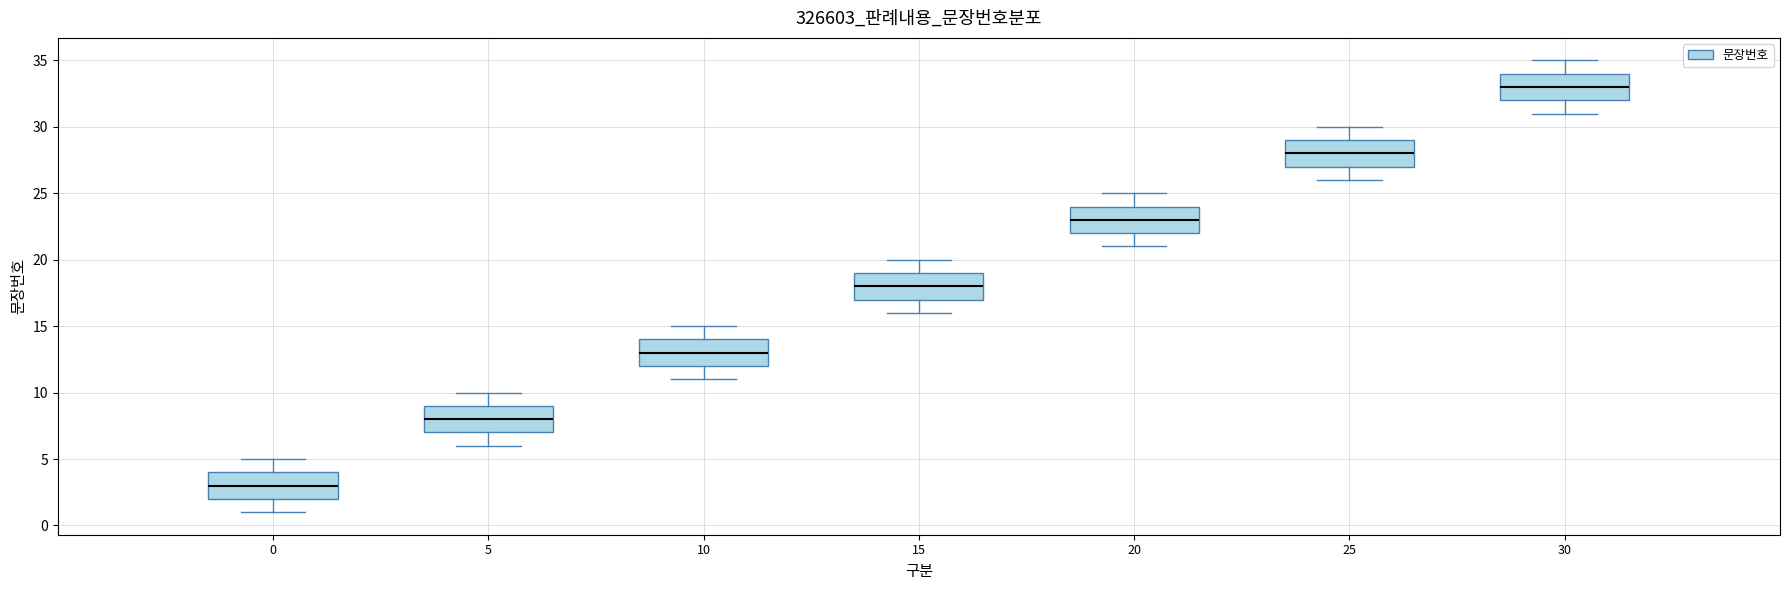

Which box's median line is the highest?

30